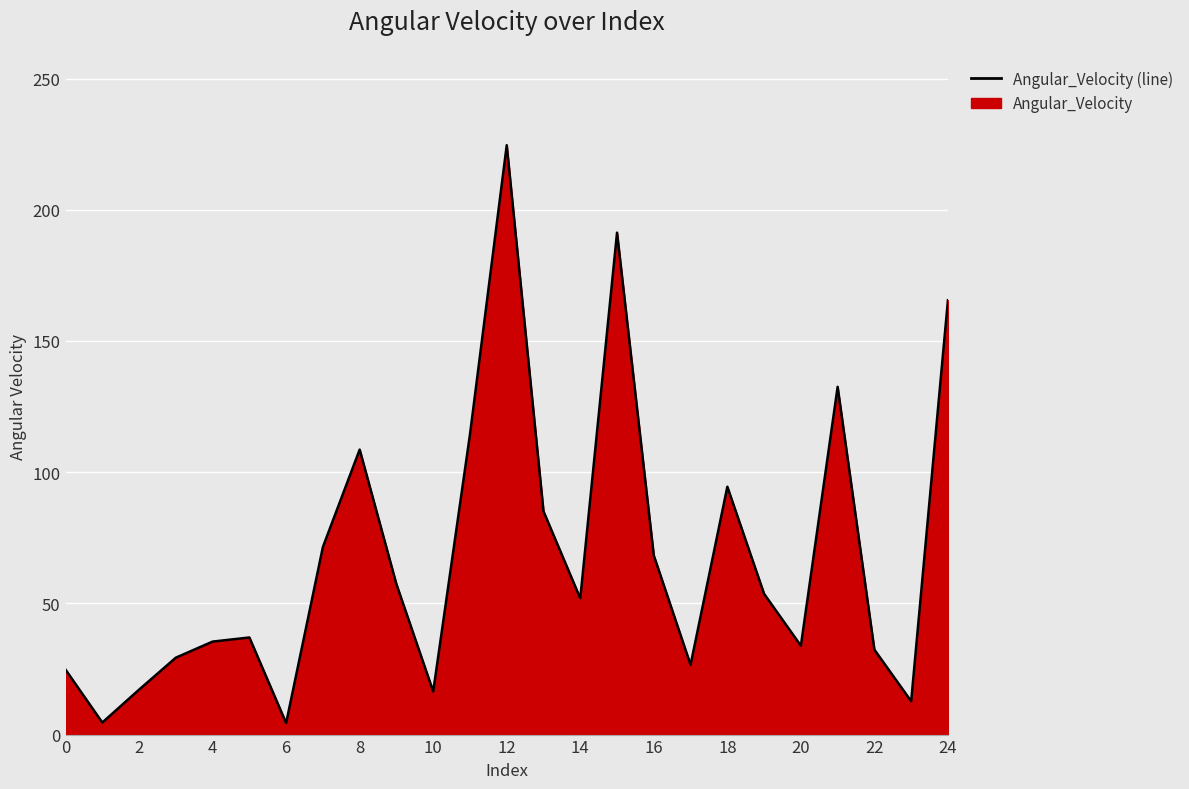

What is the difference between the maximum and minimum values?

220.2